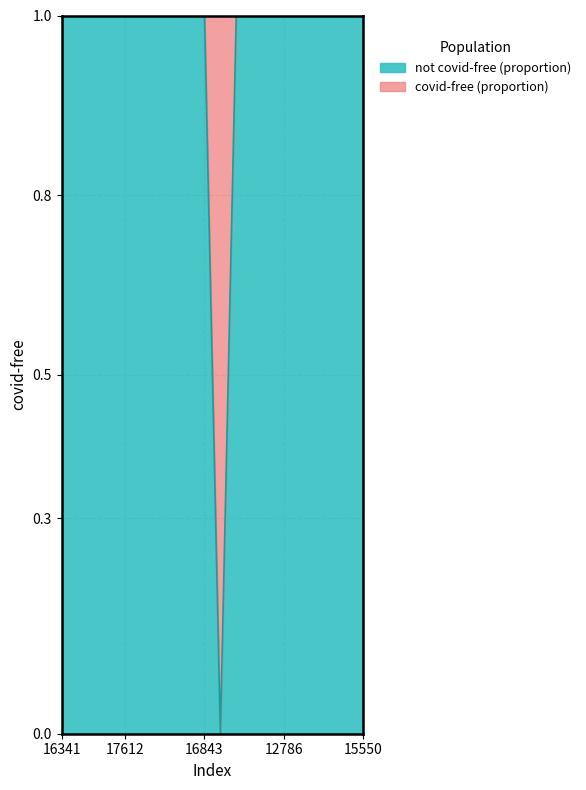

Reading right to left, extract all data points from this chart.

15550=1	16470=1	15515=1	10201=1	10615=1	12786=1	18194=1	16326=1	13737=1	12599=0	16843=1	16831=1	14058=1	15525=1	14525=1	17612=1	14367=1	15860=1	15250=1	16341=1